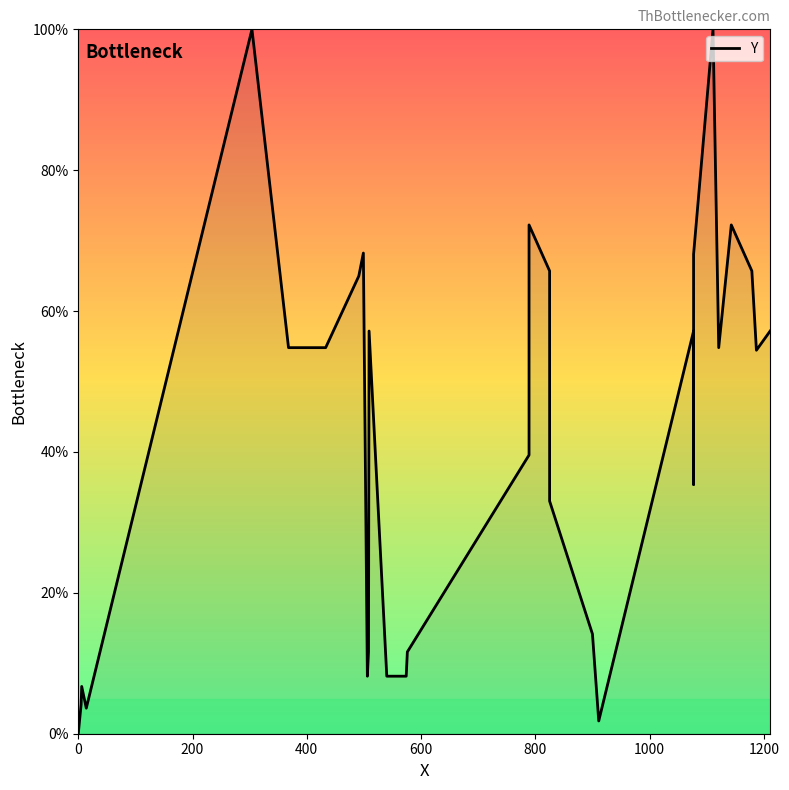

How many distinct data groups are displayed?

1